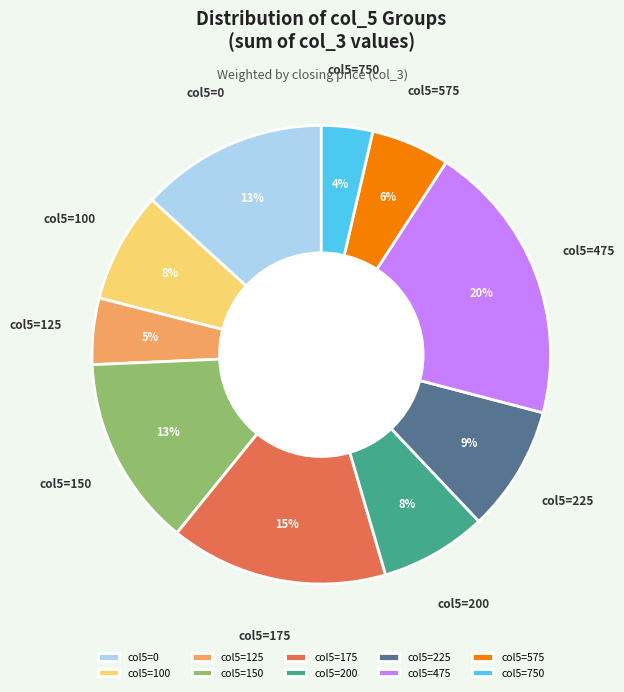

Is there any slice that represents more than half of the pie?

No